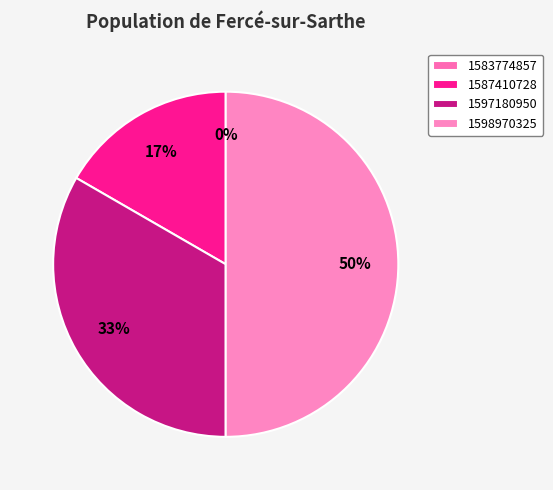

Does 1597180950 represent more than half of the total?

No